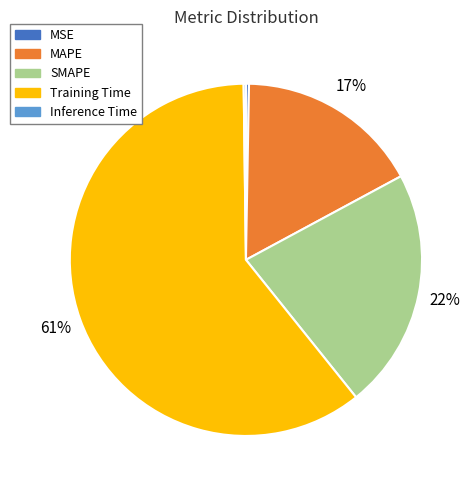

Which has a higher value, MAPE or MSE?

MAPE